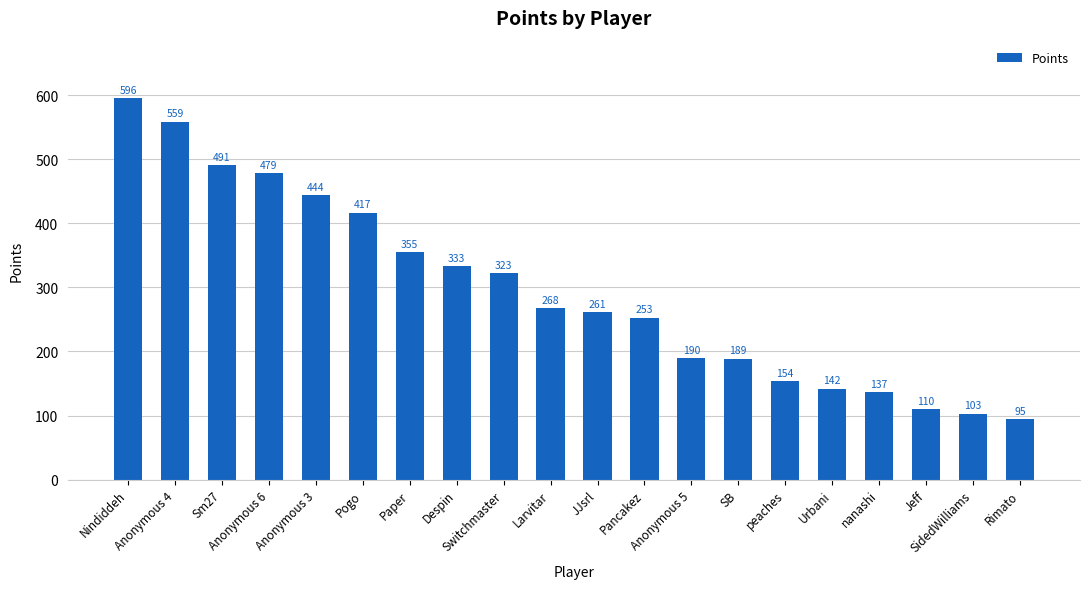

The chart shows a value of 491 at Sm27. True or false?

True